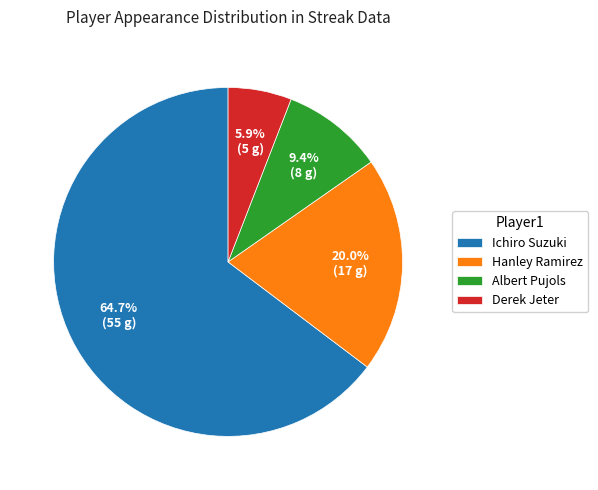

True or false: Ichiro Suzuki accounts for 73% of the total.

False